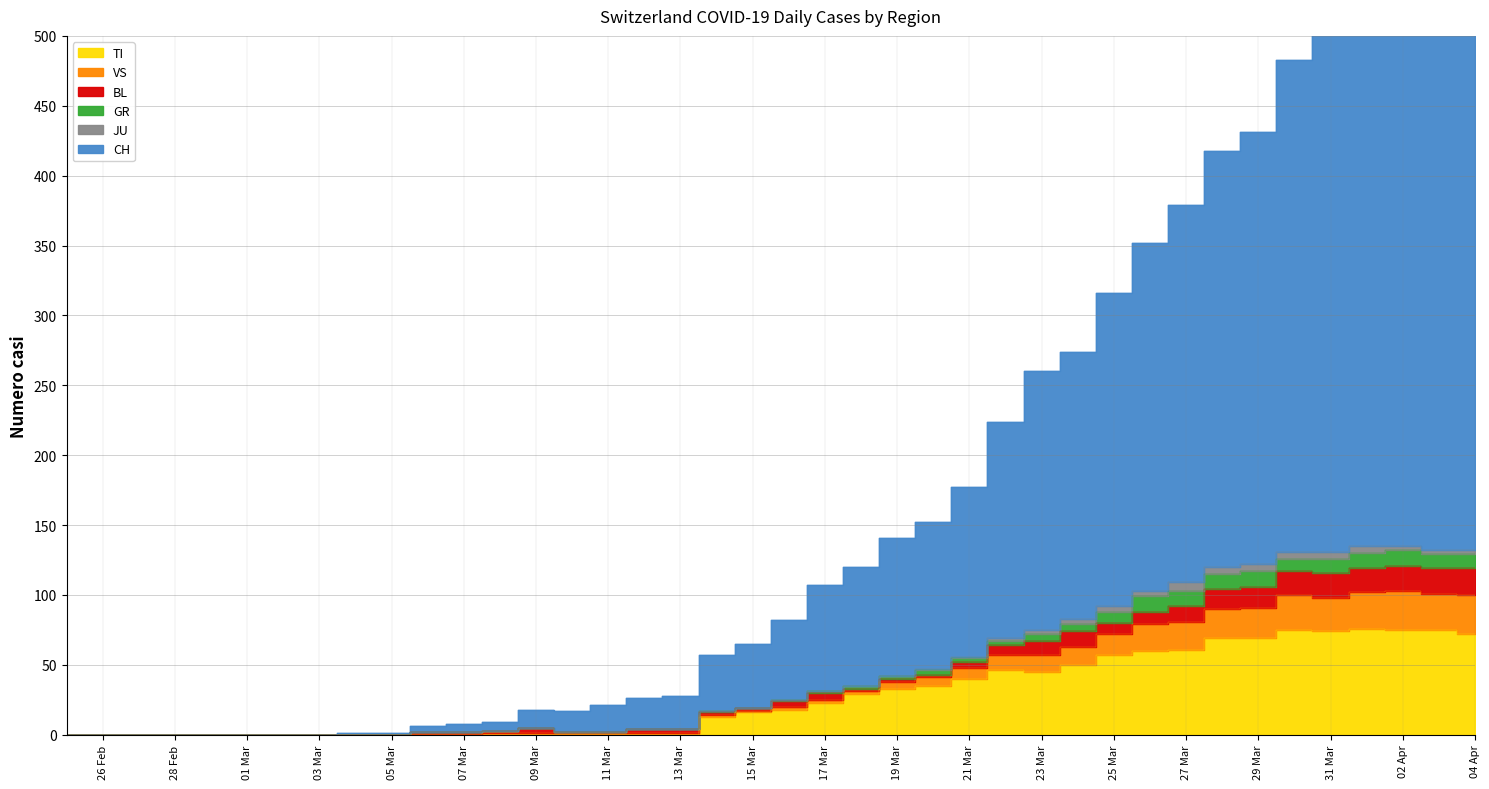

How many values in the CH series are below 82?

20